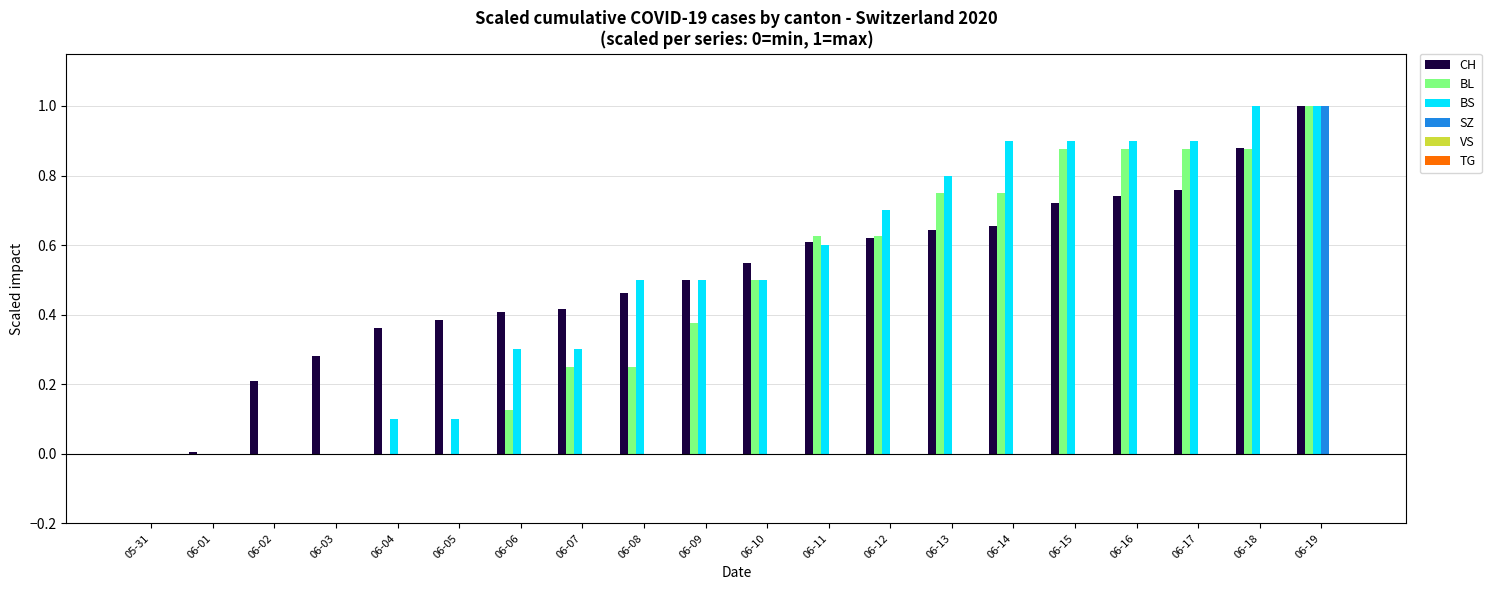

What is the maximum value shown in the chart?

1.0